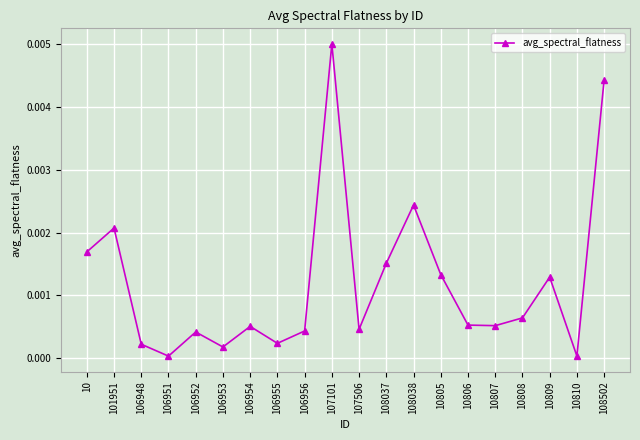

How many lines are shown in the chart?

1